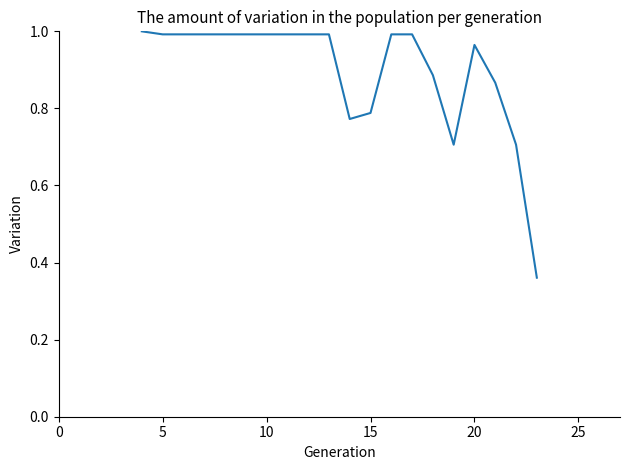

What is the difference between the maximum and minimum values?

0.6